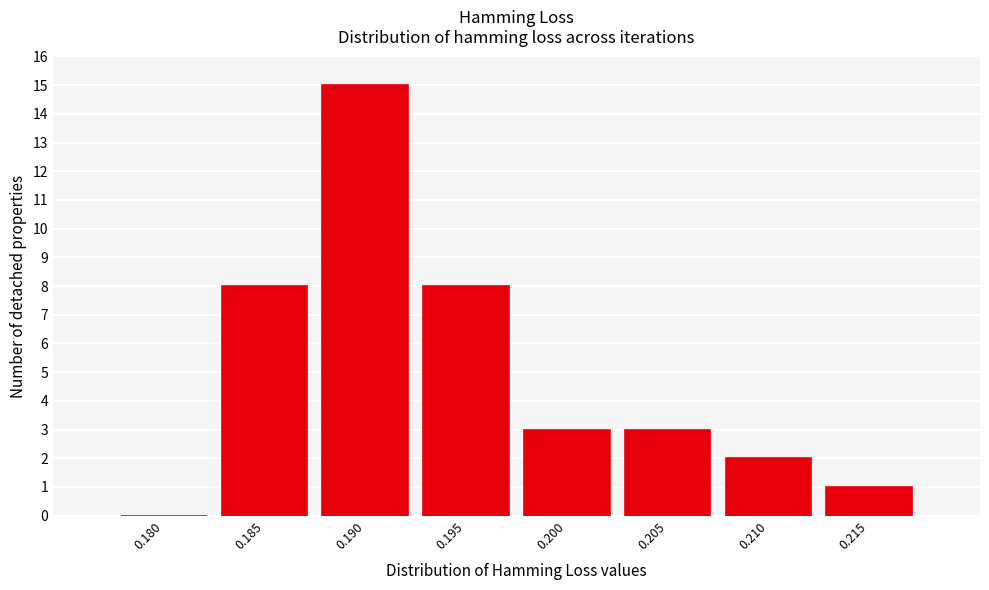

Reading left to right, transcribe all the data shown in this chart.

0.180=0	0.185=8	0.190=15	0.195=8	0.200=3	0.205=3	0.210=2	0.215=1